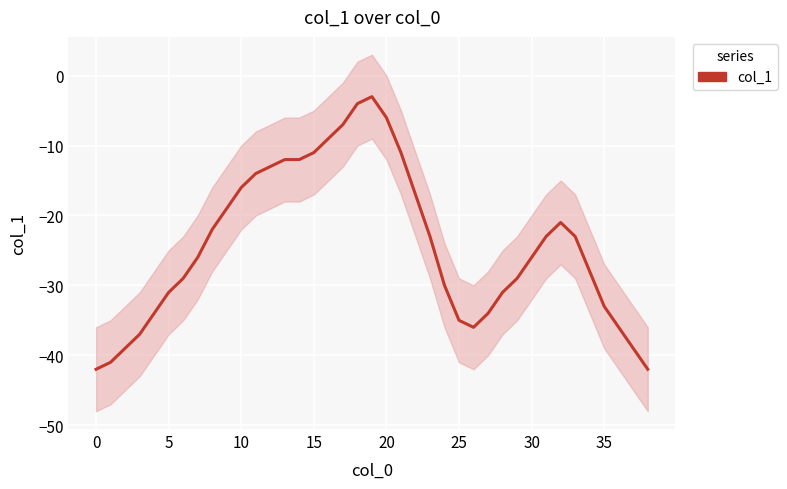

Is this an area chart (filled region under the line)?

No